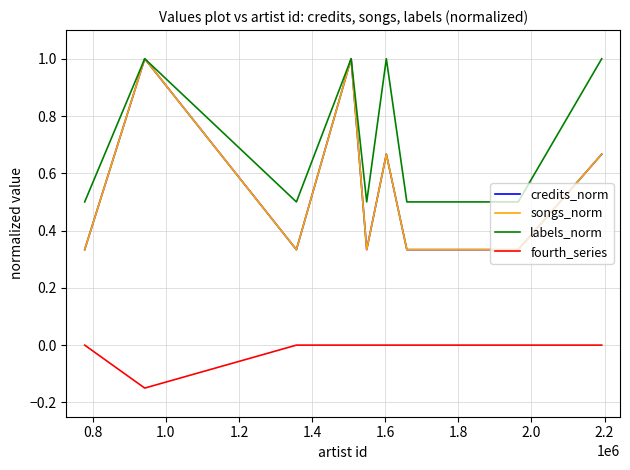

Is this an area chart (filled region under the line)?

No